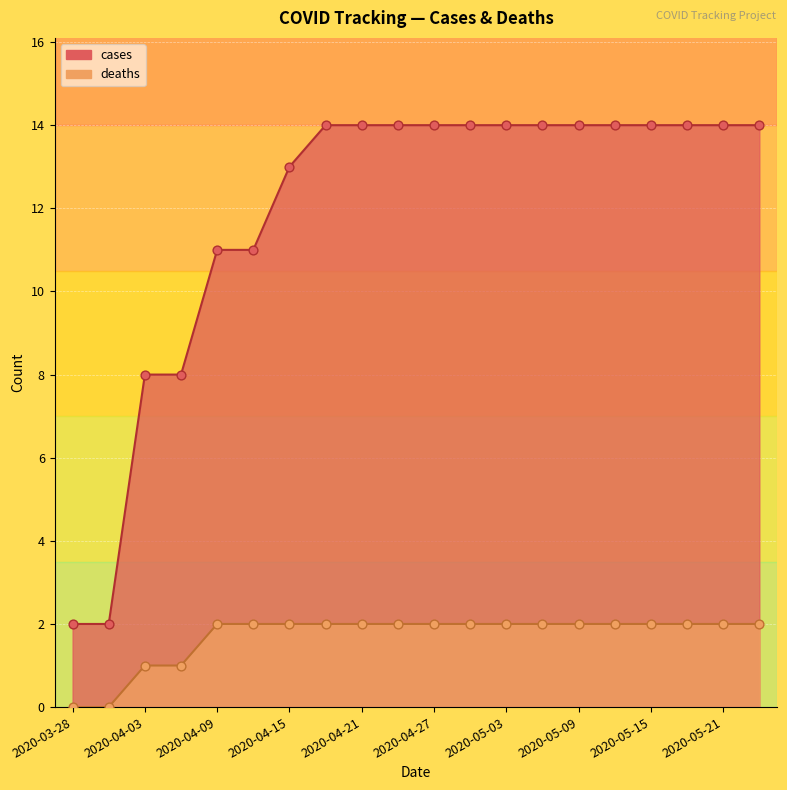

At how many categories does at least one series exceed 6?

18